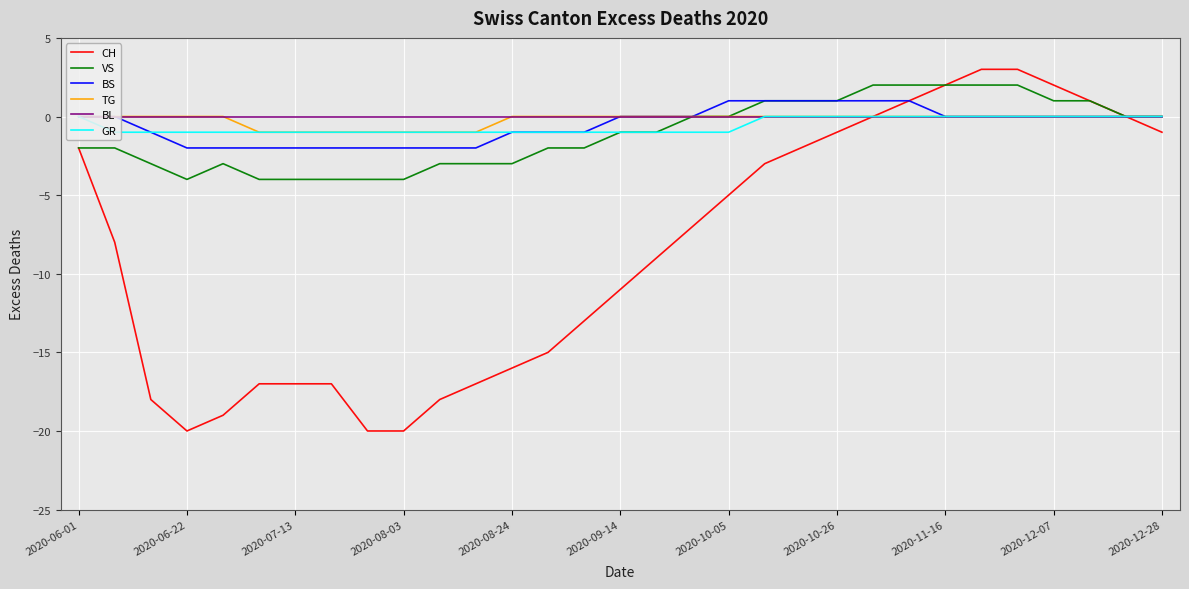

What is the minimum value shown in the chart?

-20